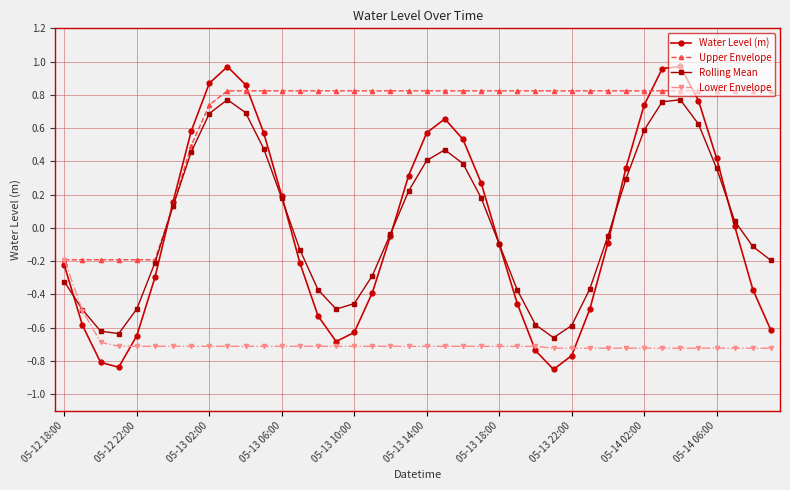

Which series has the largest total across all categories?

Upper Envelope